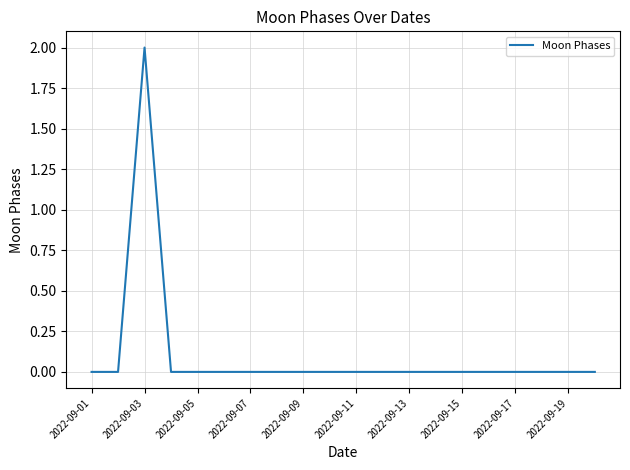

What is the sum of all values?

2